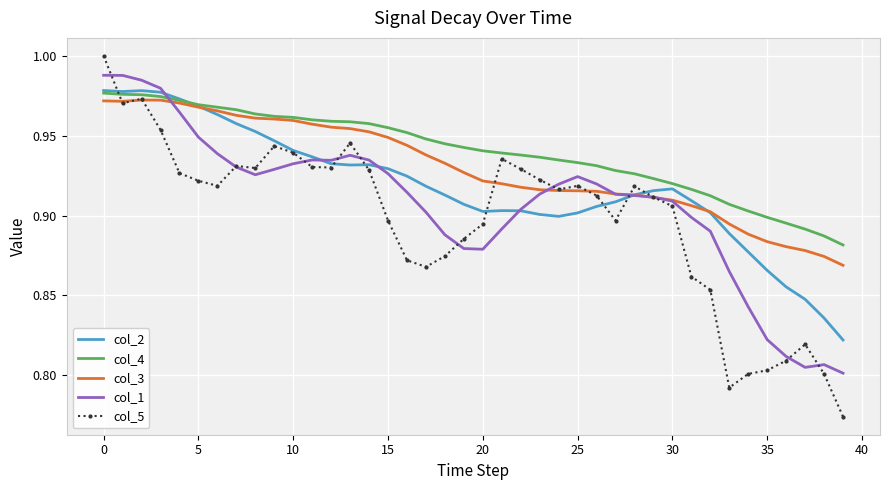

Which series ends up on top after the final intersection of col_1 and col_2?

col_2